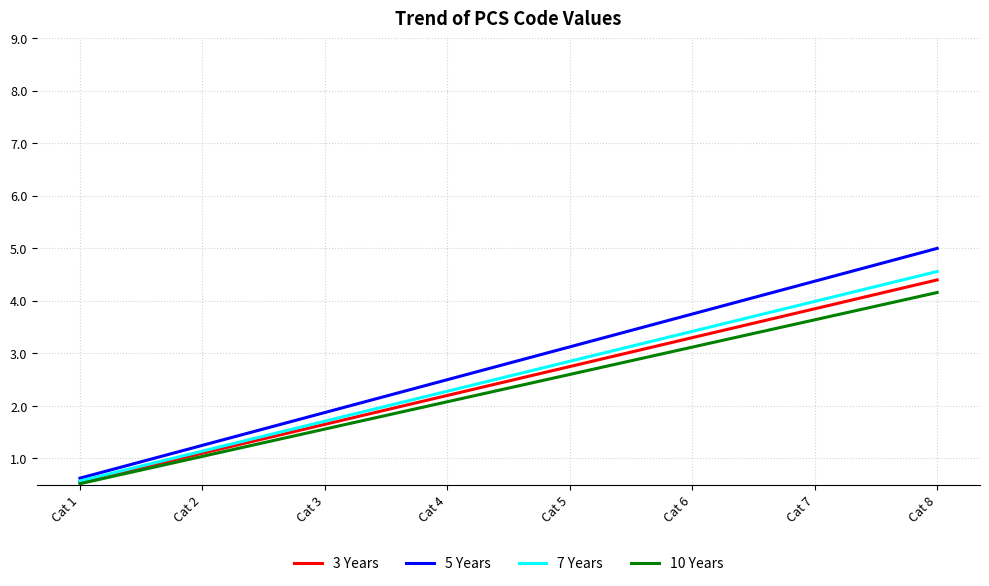

What is the maximum value for 3 Years?

4.4